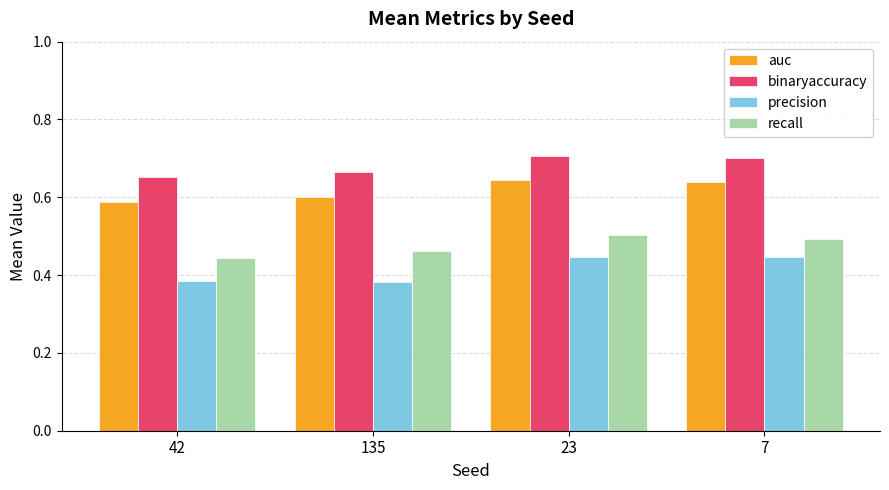

Count the number of data series in this chart.

4